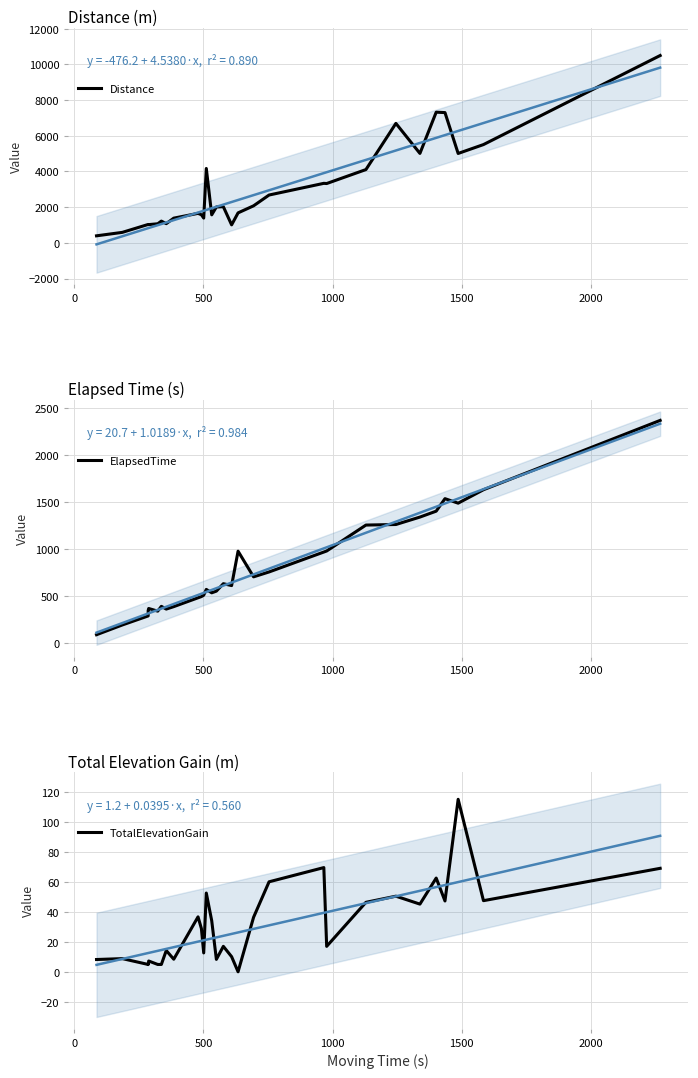

In TotalElevationGain, how many points are lower than both neighbors (excluding endpoints)?

9